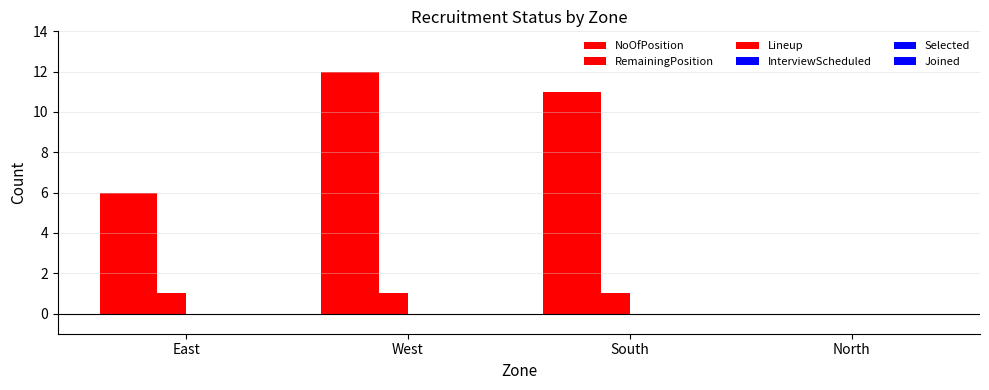

Count the number of data series in this chart.

3